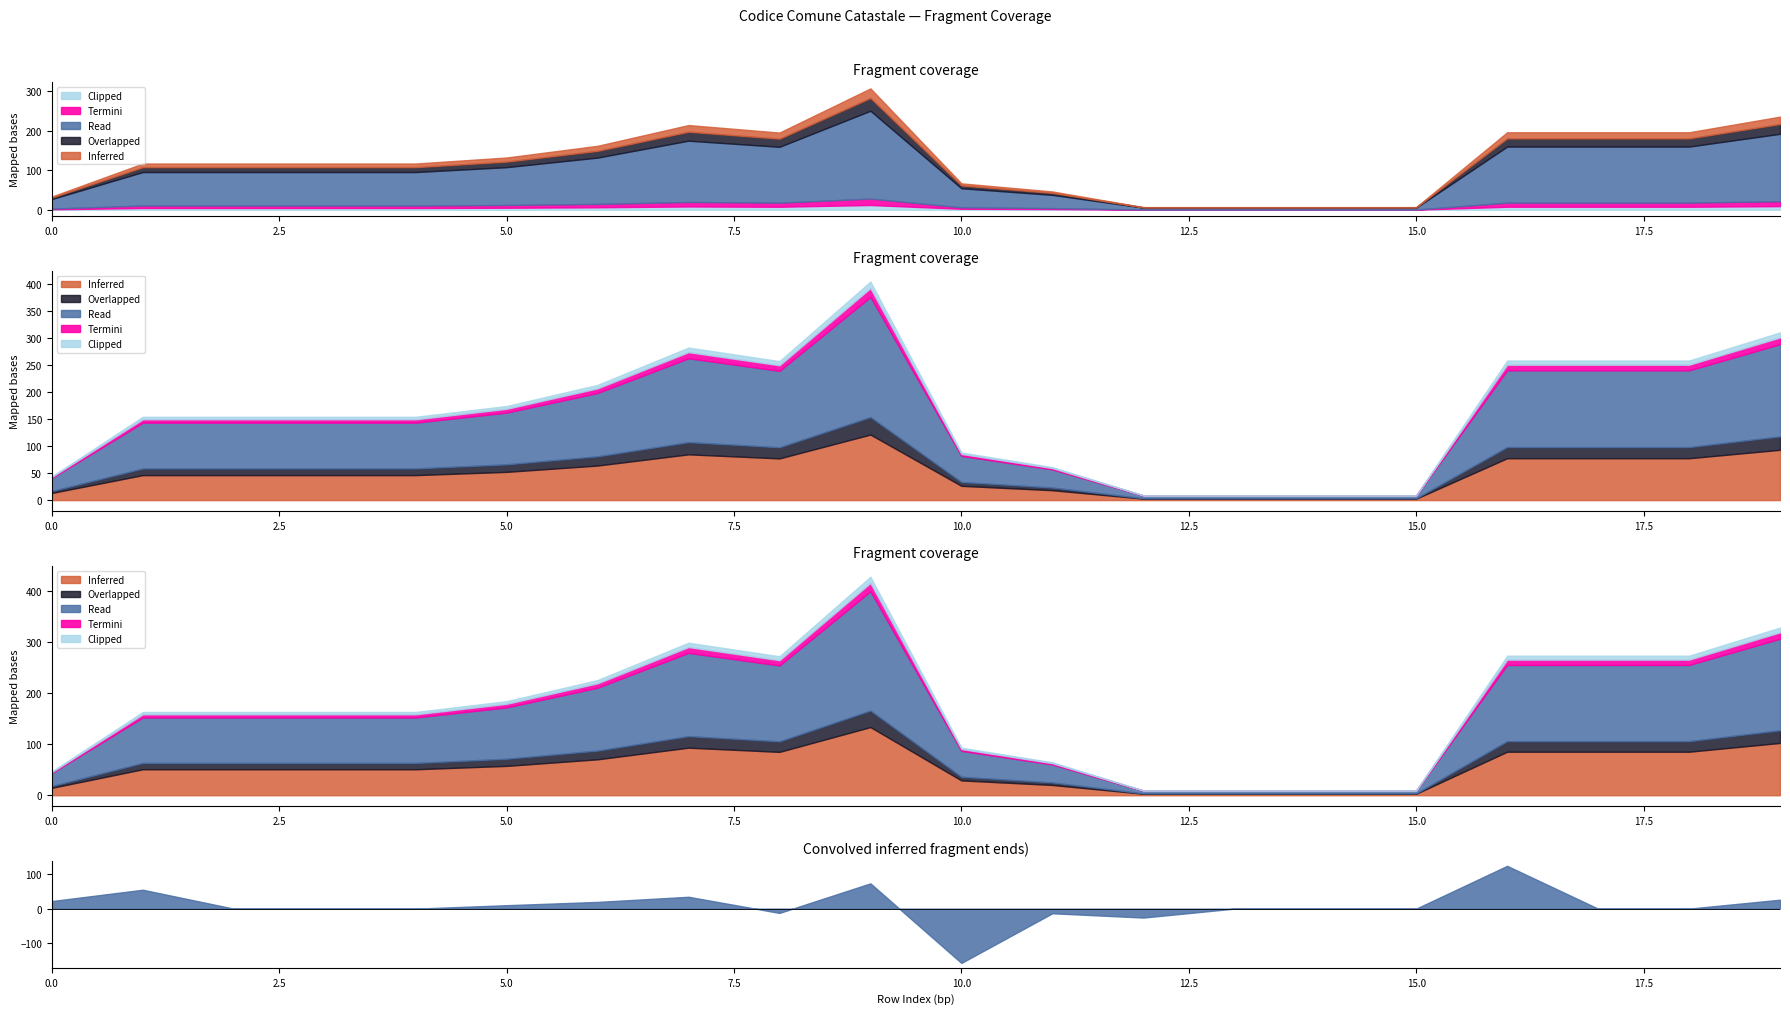

What is the change in value from 3 to 13?

-145